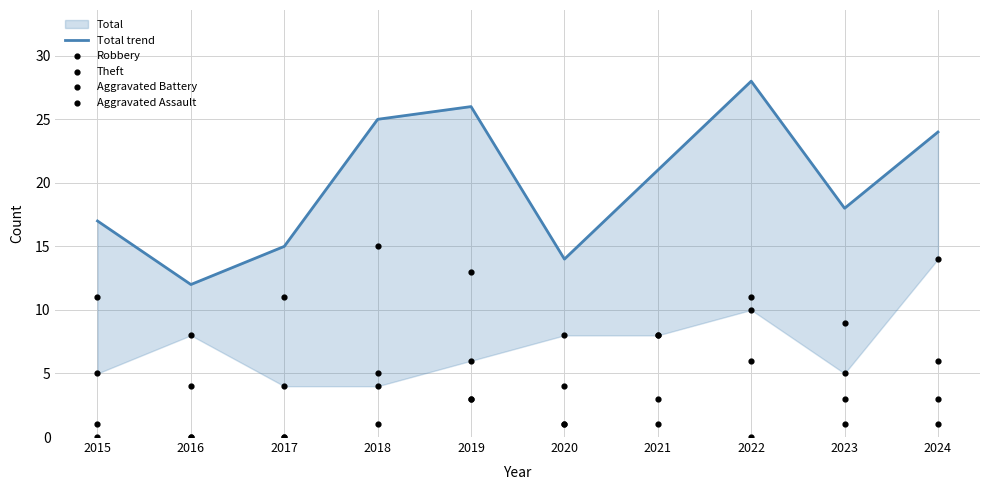

What is the total value across all series at 2018?

50